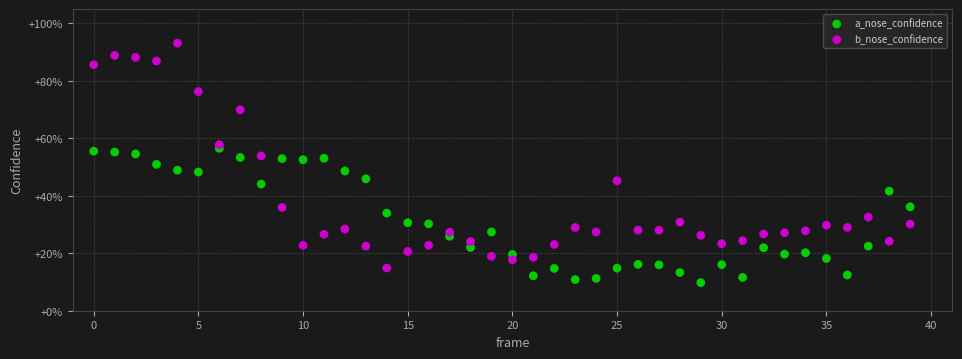

Which series contains the highest Y value?

b_nose_confidence